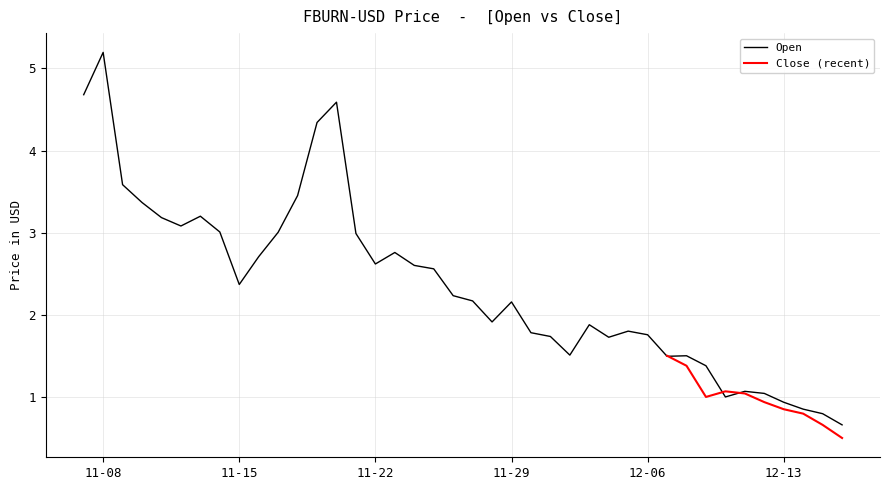

Is it true that Open equals 2.6 at 11-22?

True